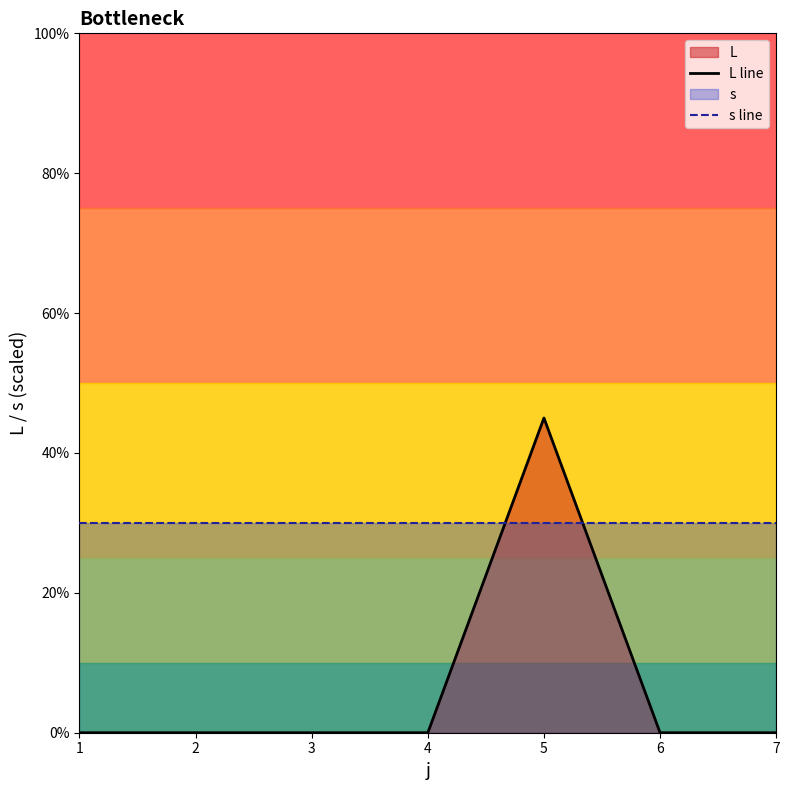

Which series has the widest spread of values?

L line